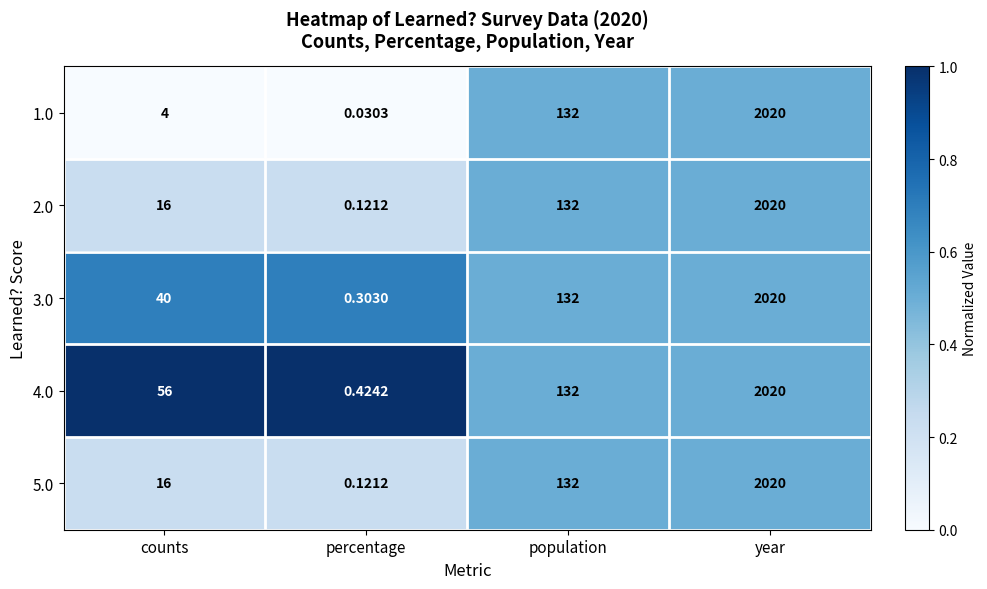

Which category has the highest value across all series?

year